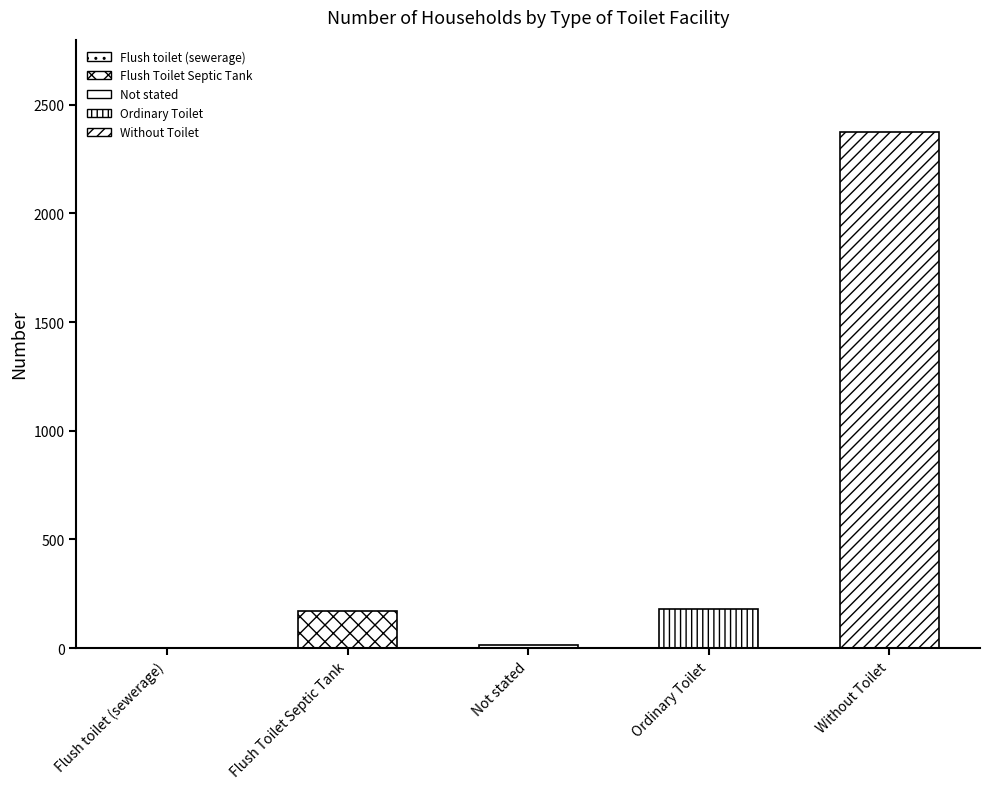

Which has a higher value, Flush toilet (sewerage) or Without Toilet?

Without Toilet